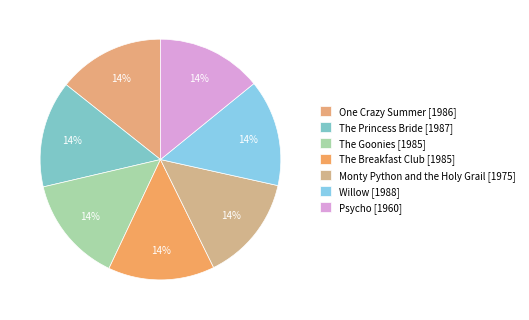

What is the smallest slice in the pie chart?

Psycho